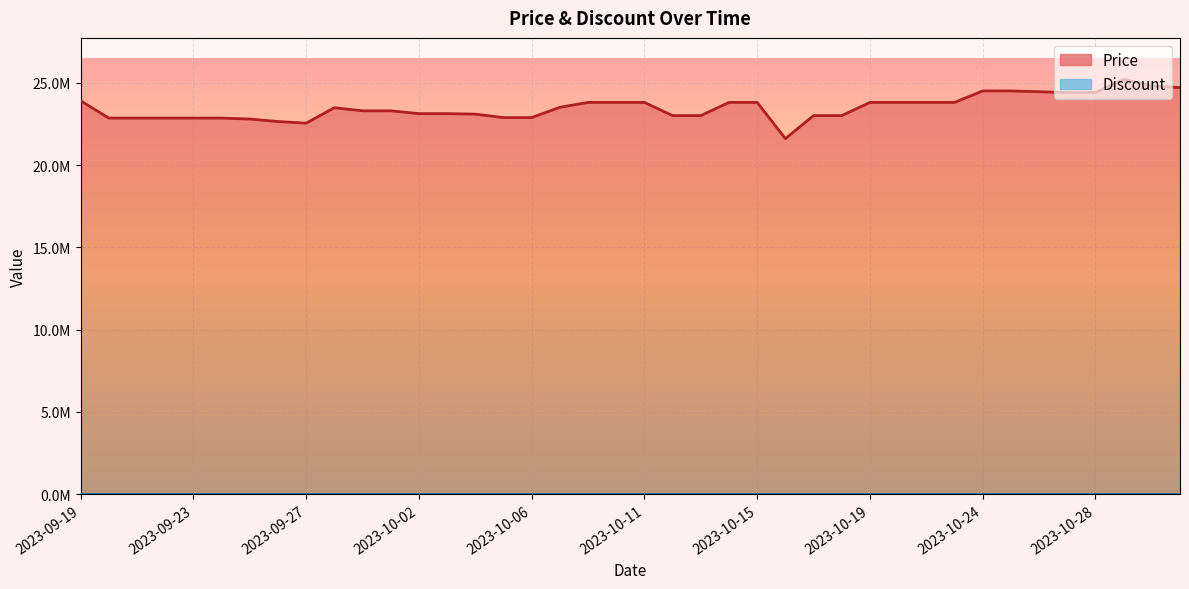

What is the smallest value displayed?

21601620